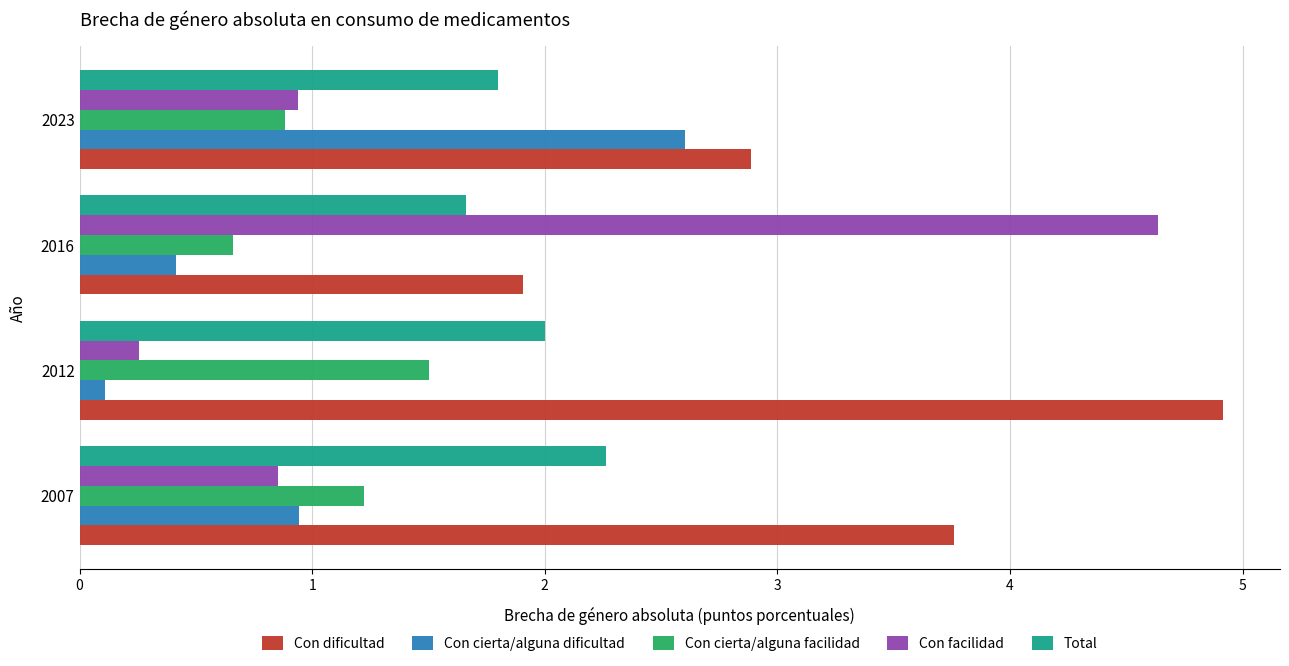

How many distinct data groups are displayed?

5